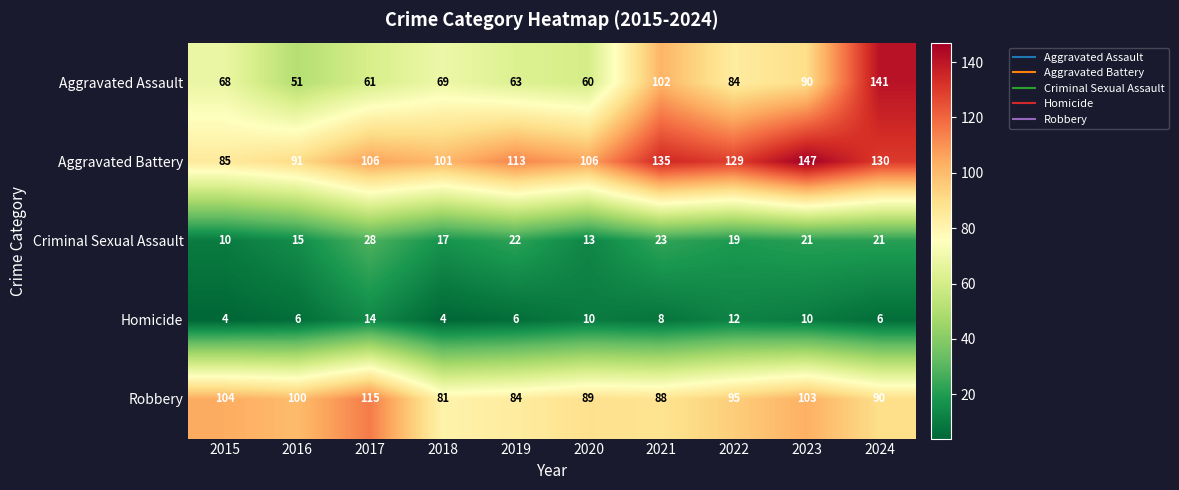

What is the total value across all series at 2016?

263